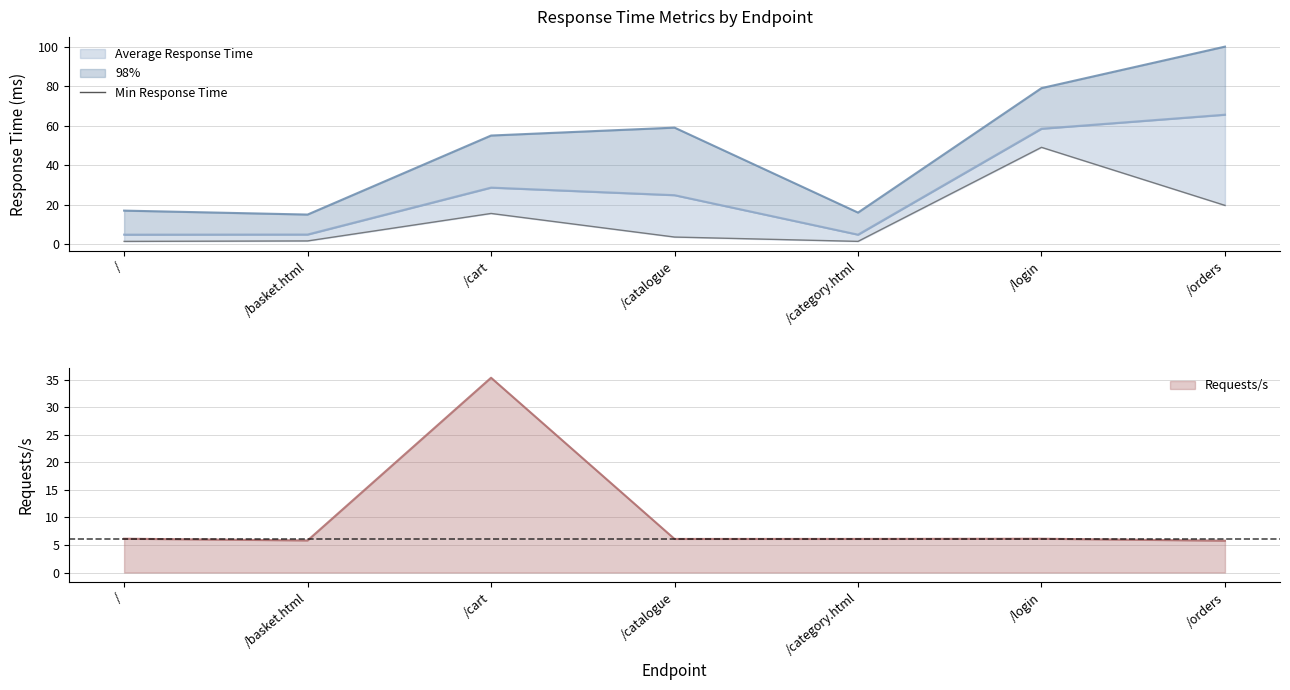

How many points are higher than both their immediate neighbors (excluding endpoints)?

2